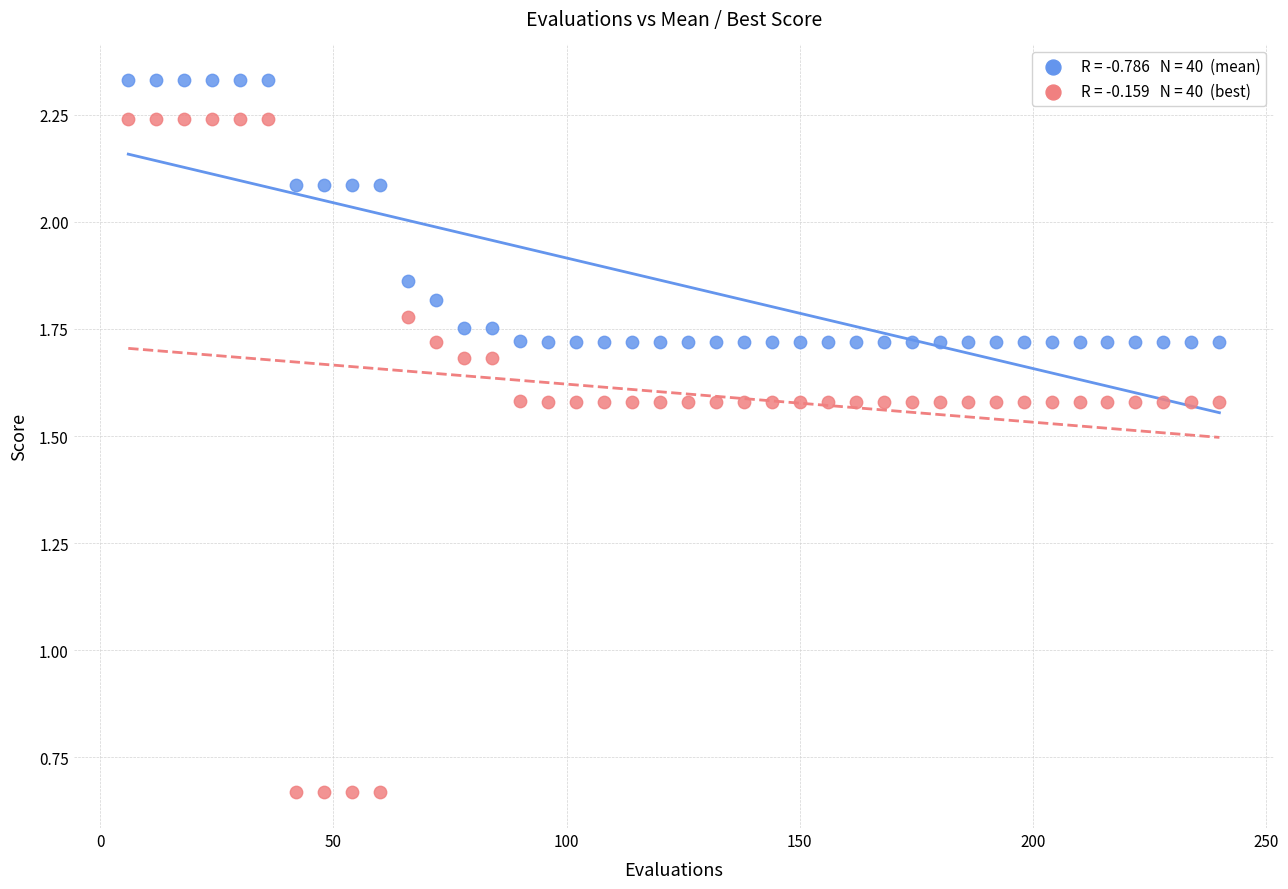

Across all data points, what is the range of X values (max minus min)?

234.0